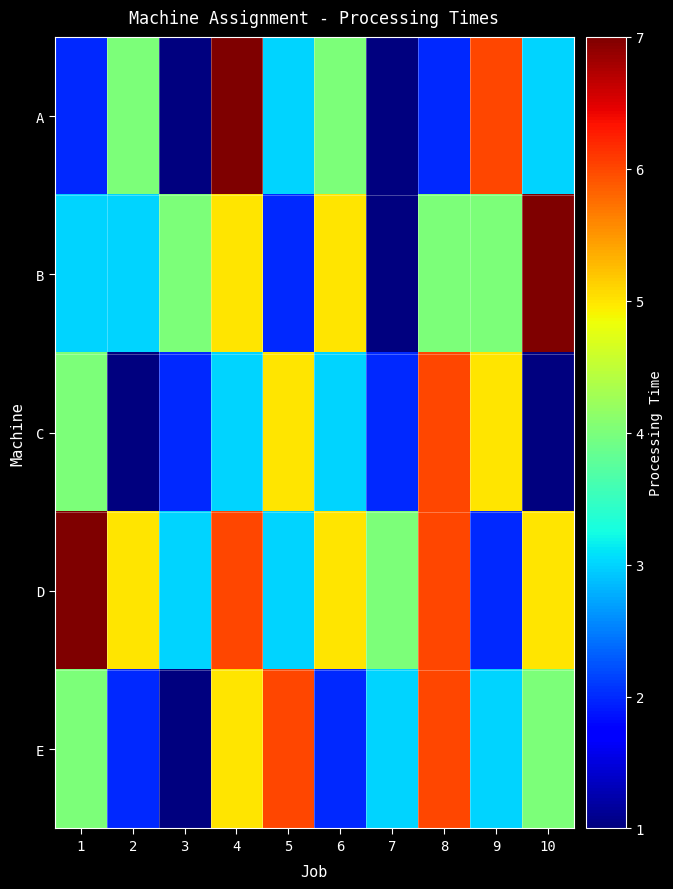

What is the maximum value shown in the chart?

7